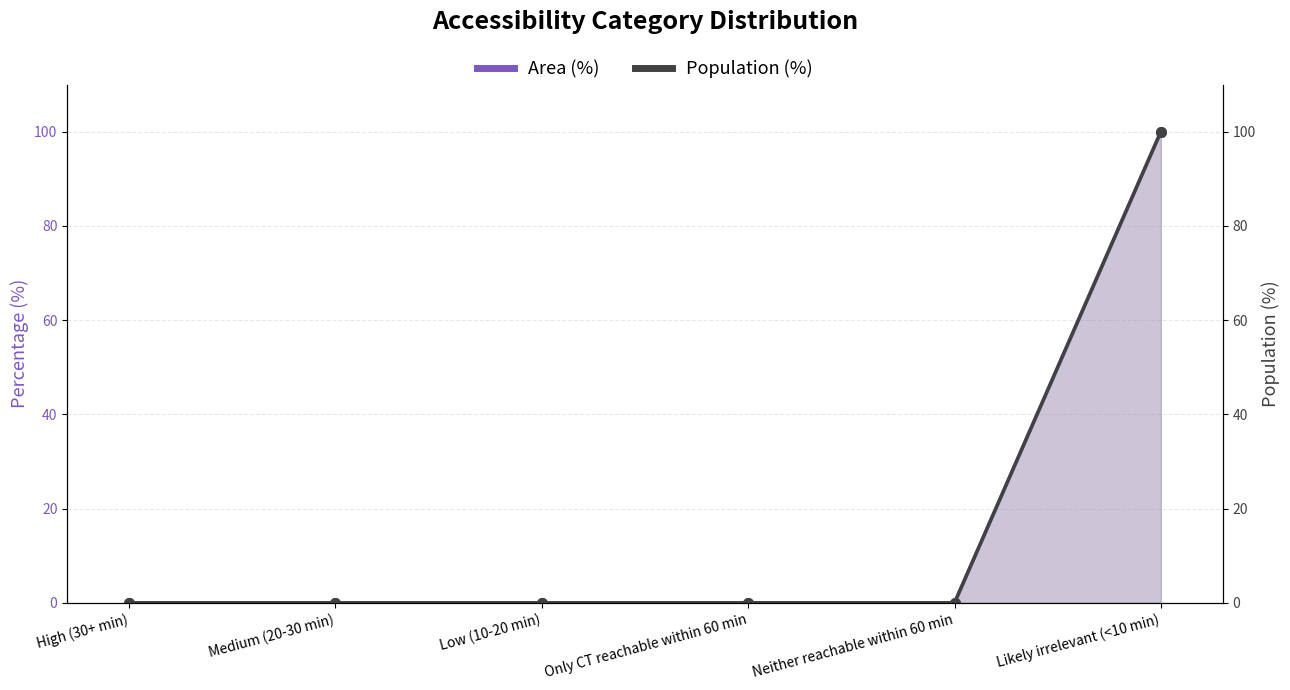

True or false: Area (%) has a value of 0 at Only CT reachable within 60 min.

True